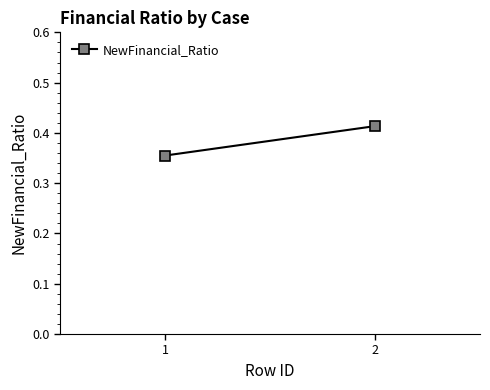

At which category does the chart reach its peak across all series?

2